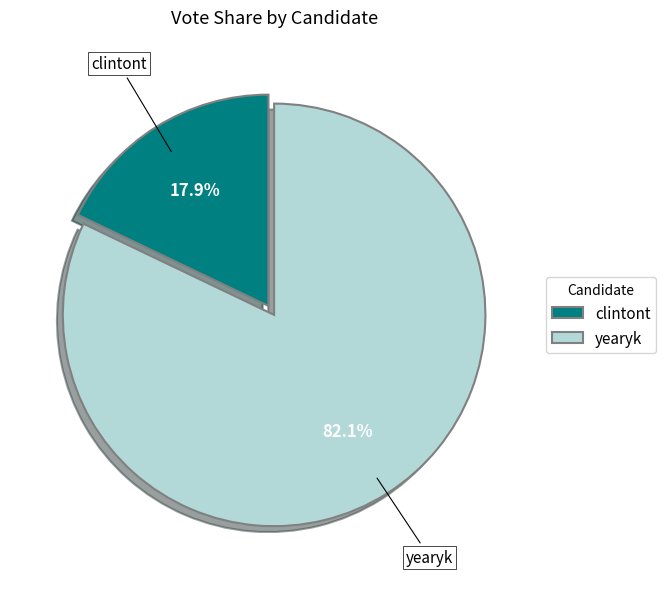

Which slice is the largest?

yearyk